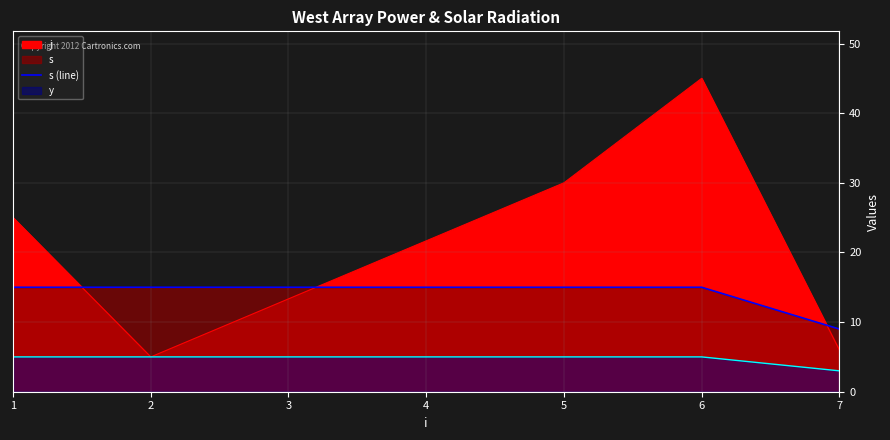

True or false: the data has more than 2 interior local peaks.

False